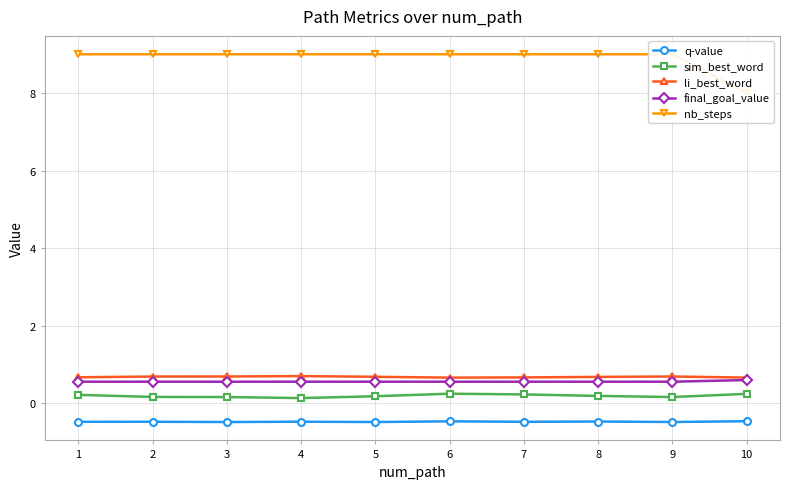

True or false: nb_steps and q-value intersect in this chart.

False